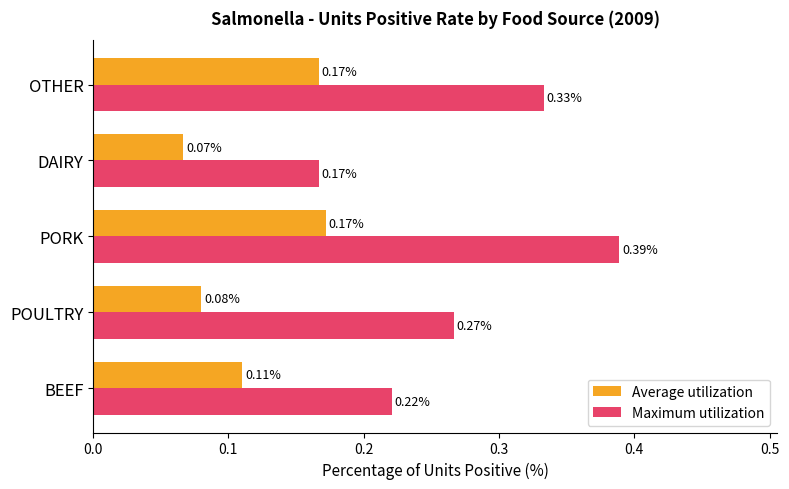

At which label is Average utilization closest to 0?

DAIRY